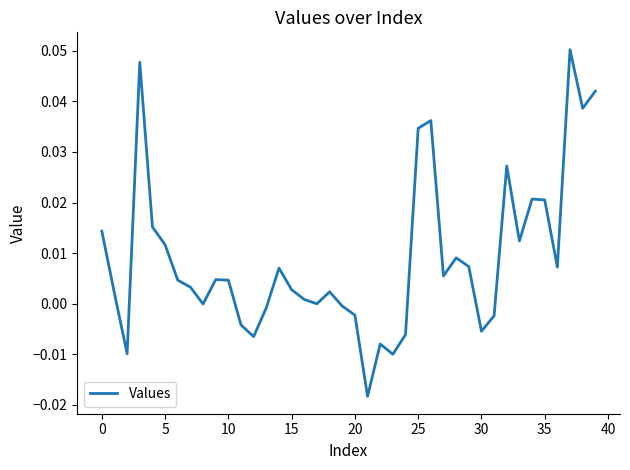

Does the chart display data point markers on the line(s)?

No